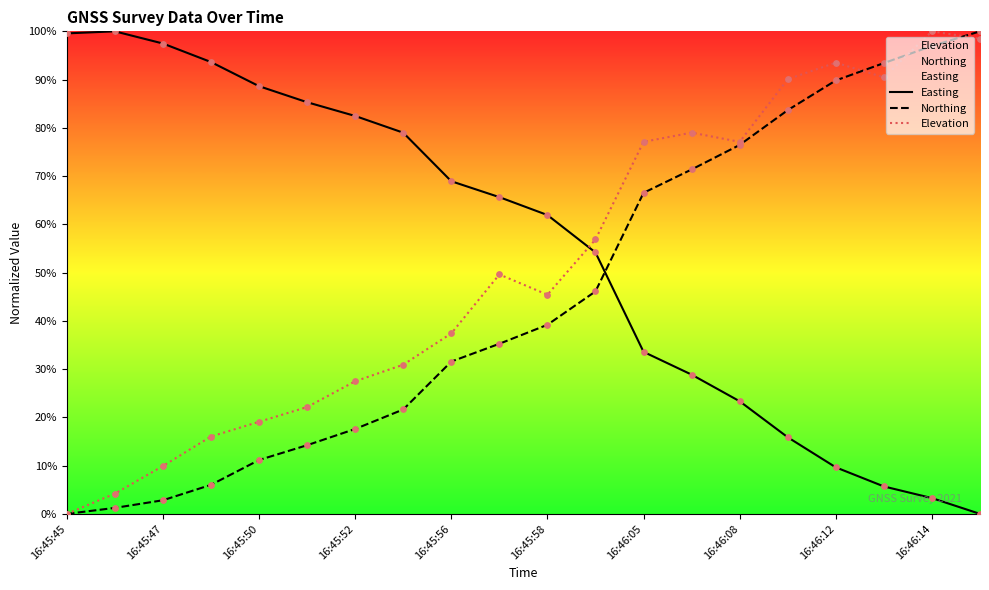

What are all the series names shown in the legend?

Easting, Northing, Elevation